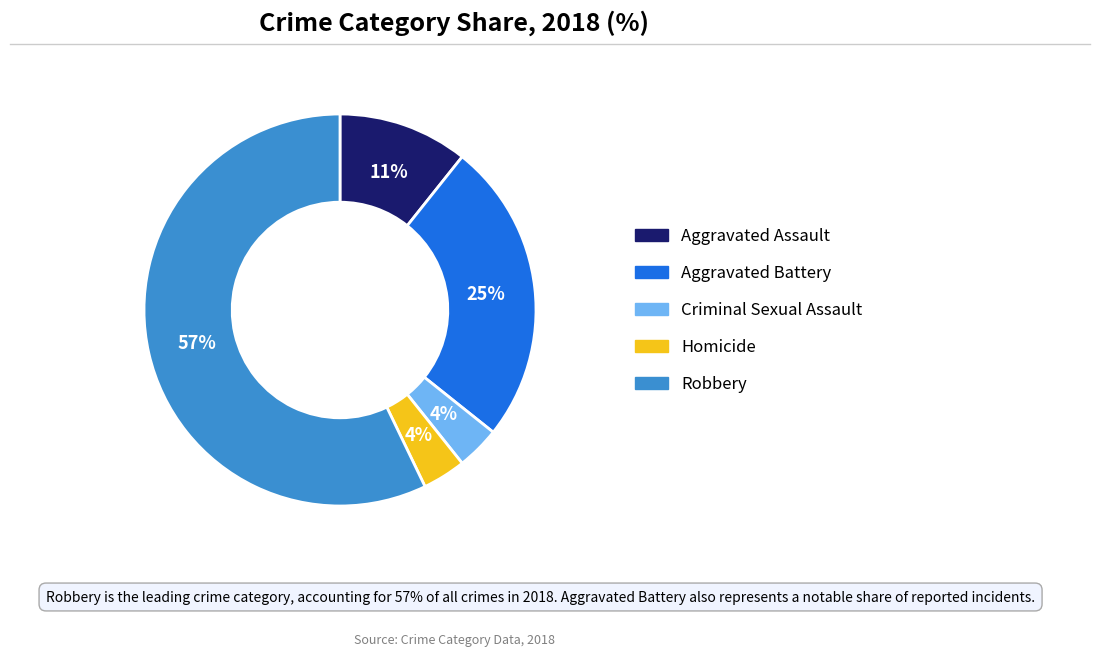

Which category accounts for the majority?

Robbery